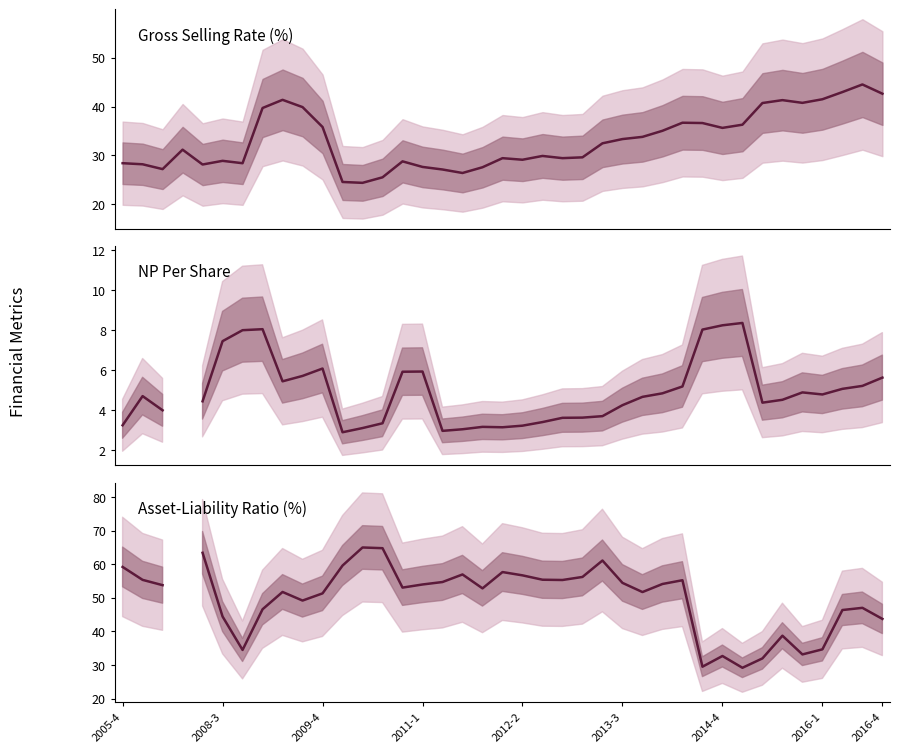

What is the greatest value displayed?

65.0